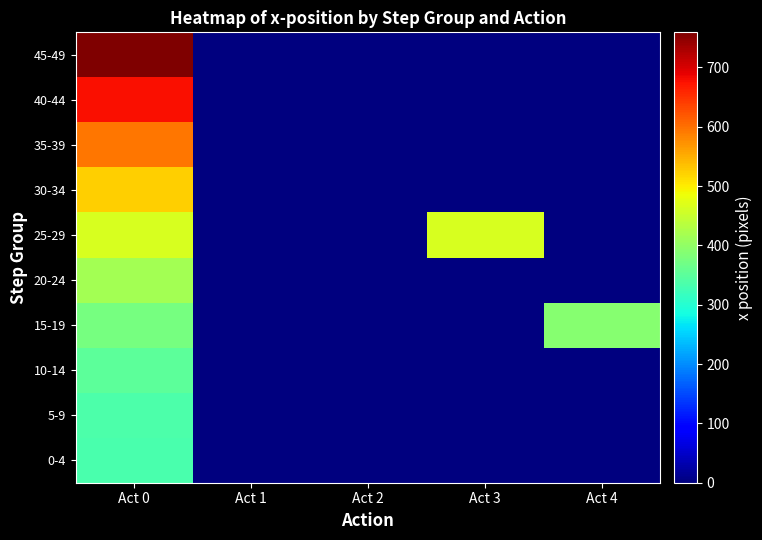

Which series has the widest spread of values?

45-49